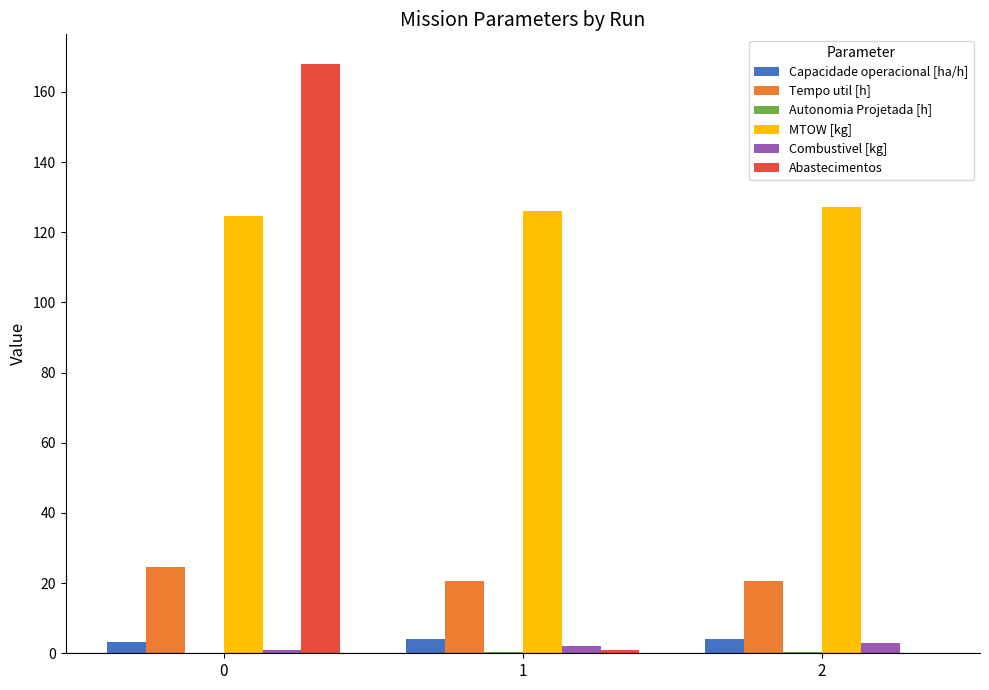

The Abastecimentos series shows 1.0 at 1. True or false?

True